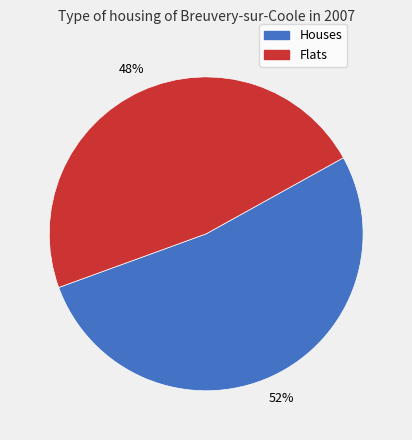

To the nearest percent, what is the average slice percentage?

50%